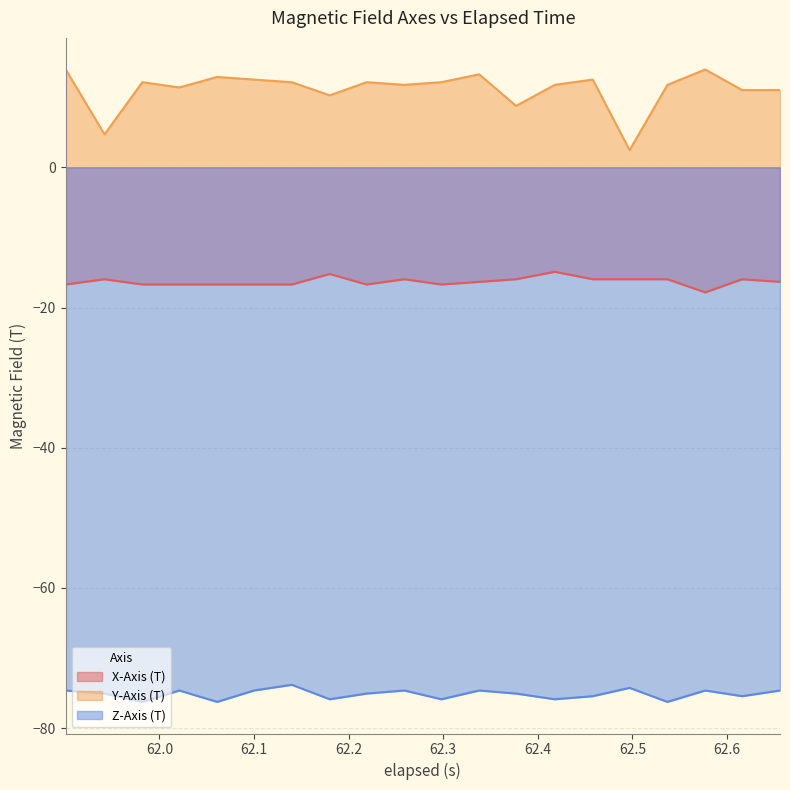

True or false: Z-Axis (T) and X-Axis (T) intersect in this chart.

False